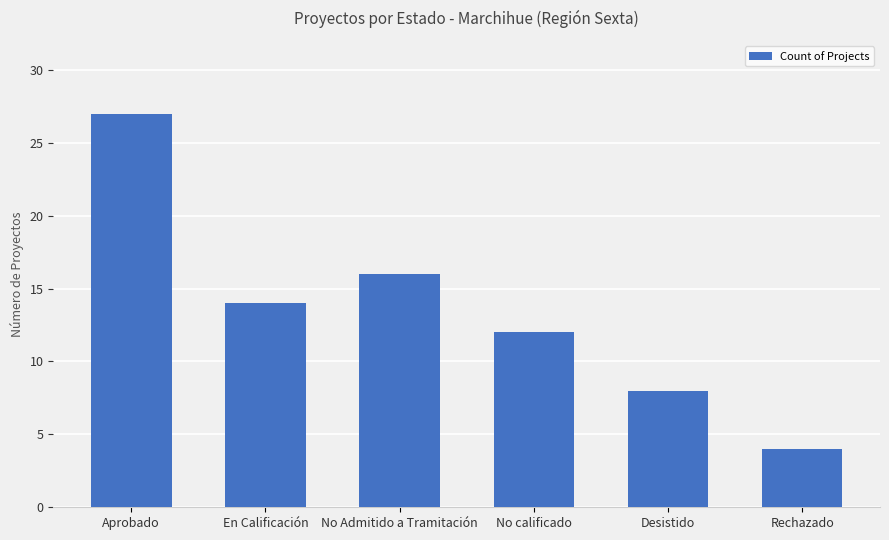

What is the change in value from No Admitido a Tramitación to Rechazado?

-12